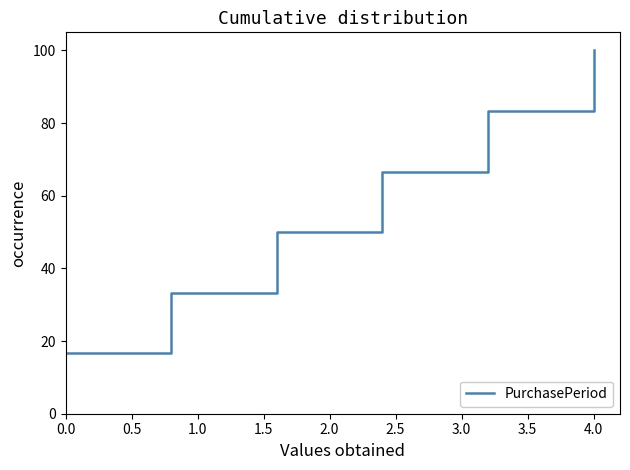

What is the sum of all values?

350.0